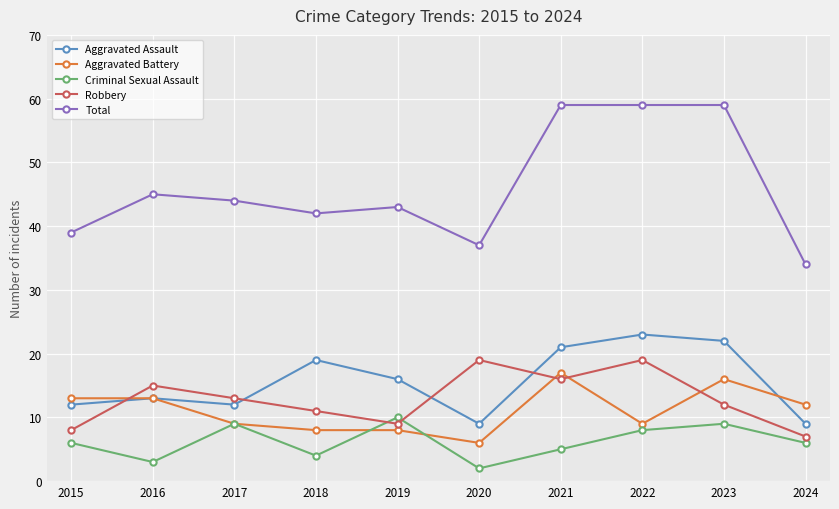

Where is the first local maximum for Criminal Sexual Assault?

2017